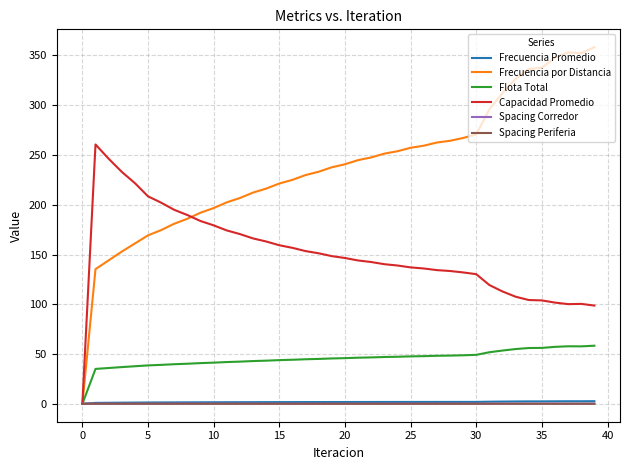

Which series has the widest spread of values?

Frecuencia por Distancia